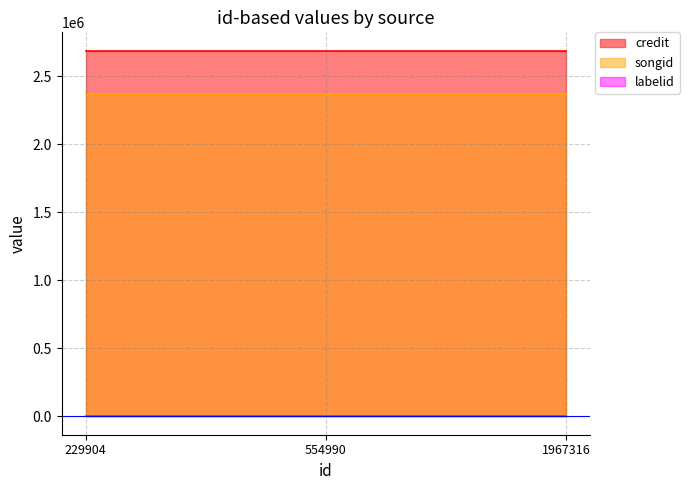

At how many categories does at least one series exceed 1745551?

3